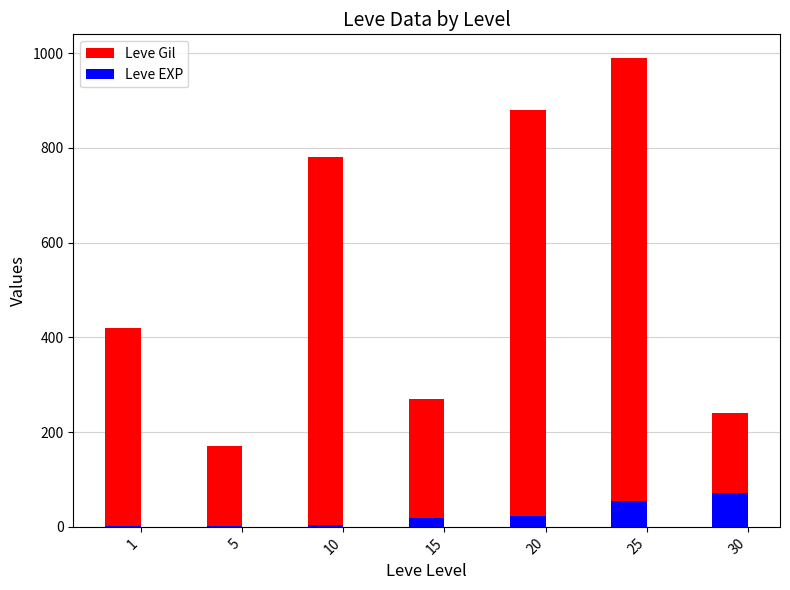

What are all the series names shown in the legend?

Leve Gil, Leve EXP